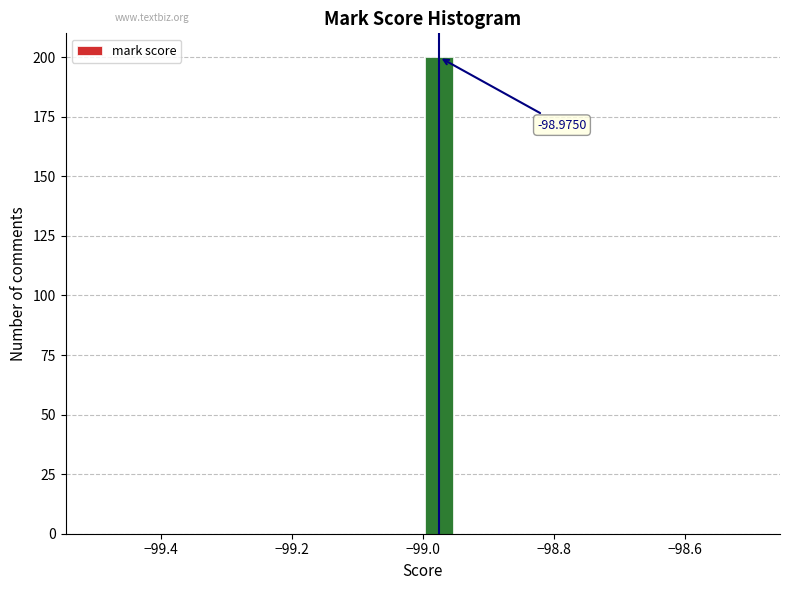

Around what value on the x-axis is the tallest bar? Give the approximate position of its centre, as read against the axis.

-98.98